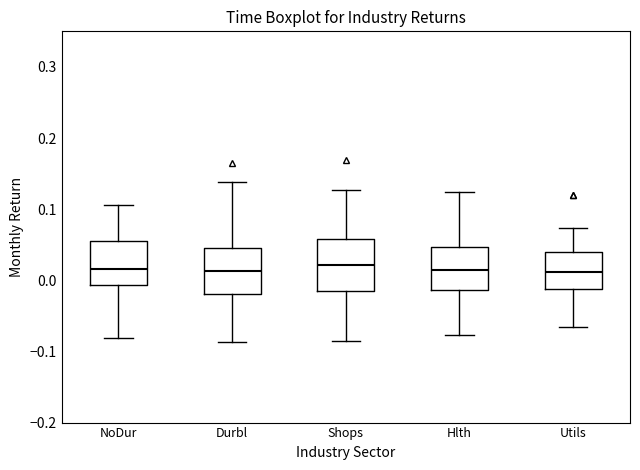

Where does the upper whisker of the box for NoDur end on the y-axis? The values are not printed on the chart, so give them approximately, as read against the axis.

0.11